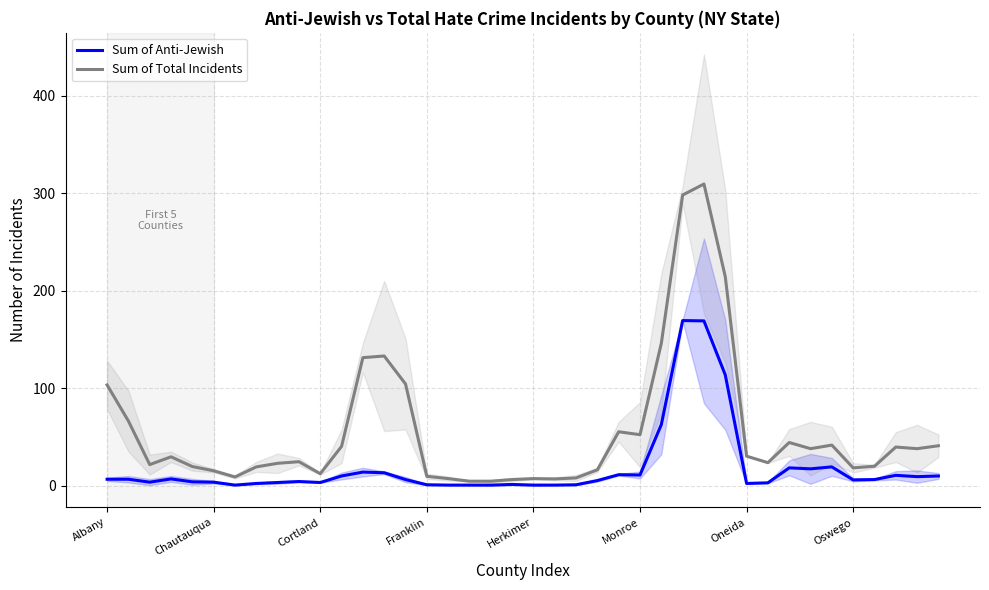

Which series changed the most between Albany and 32?

Sum of Total Incidents